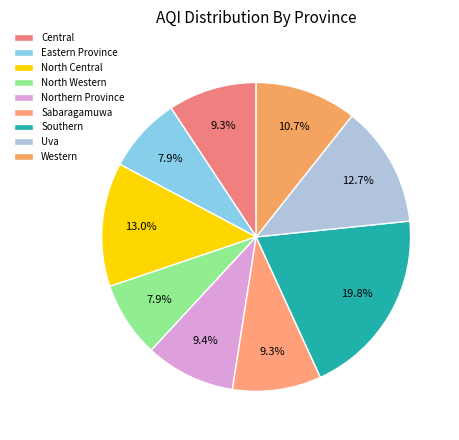

The Eastern Province slice represents 8% of the pie. True or false?

True